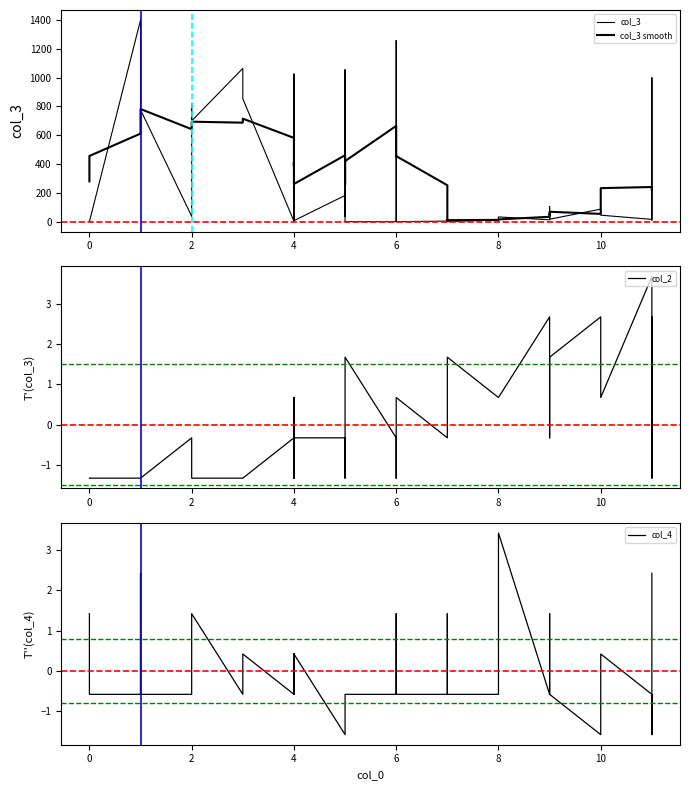

How many categories are shown in the chart?

40